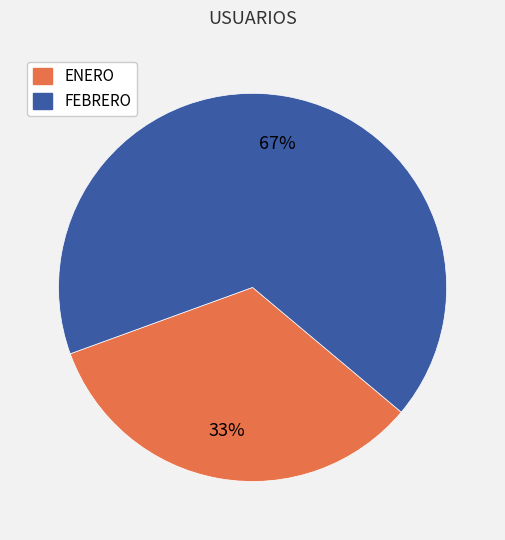

Which category accounts for the majority?

FEBRERO